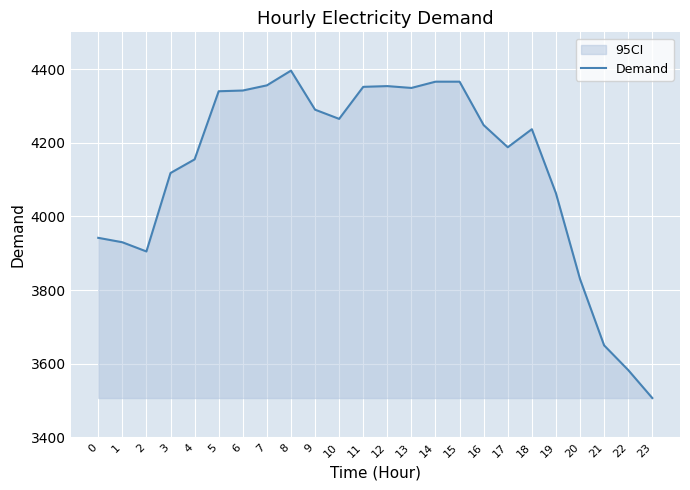

Reading left to right, what are all the values shown in this chart?

0=3942	1=3930	2=3905	3=4118	4=4155	5=4340	6=4342	7=4356	8=4396	9=4290	10=4265	11=4352	12=4354	13=4349	14=4366	15=4366	16=4248	17=4188	18=4237	19=4063	20=3830	21=3650	22=3583	23=3507